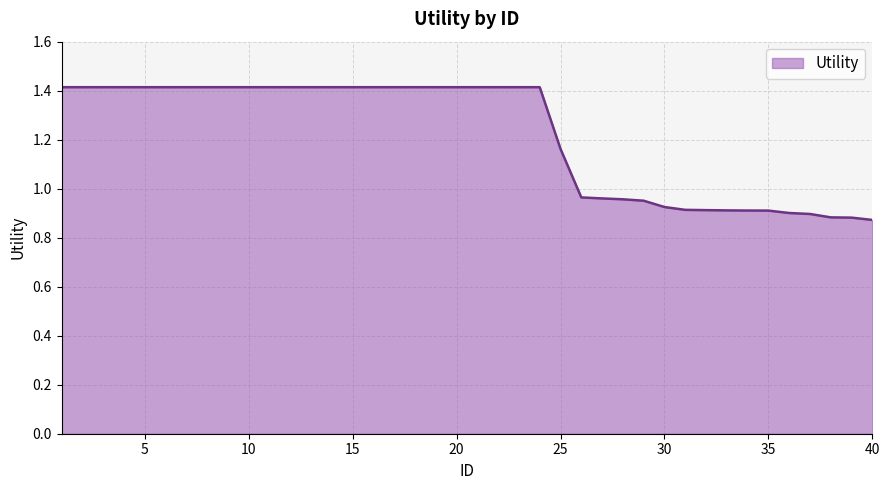

What is the maximum value shown in the chart?

1.4